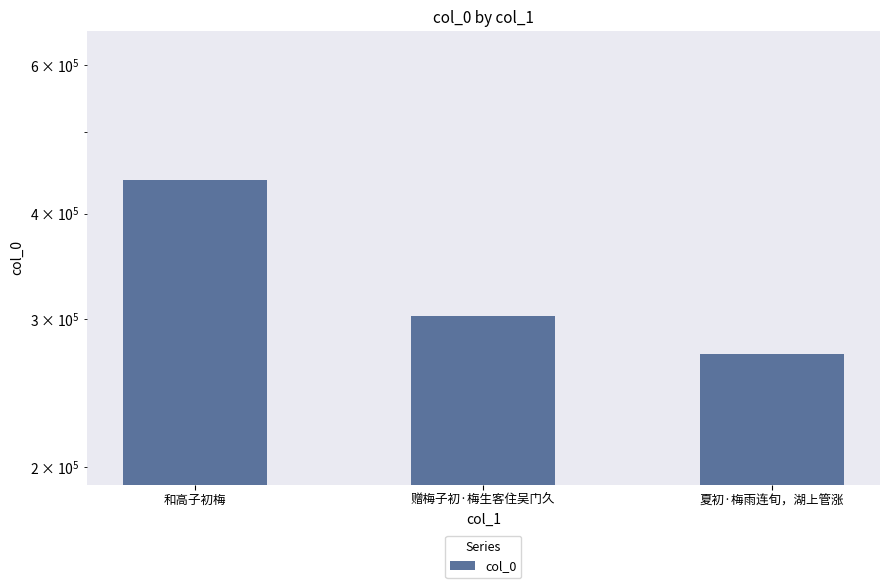

Reading left to right, what are all the values shown in this chart?

439055	302110	272363